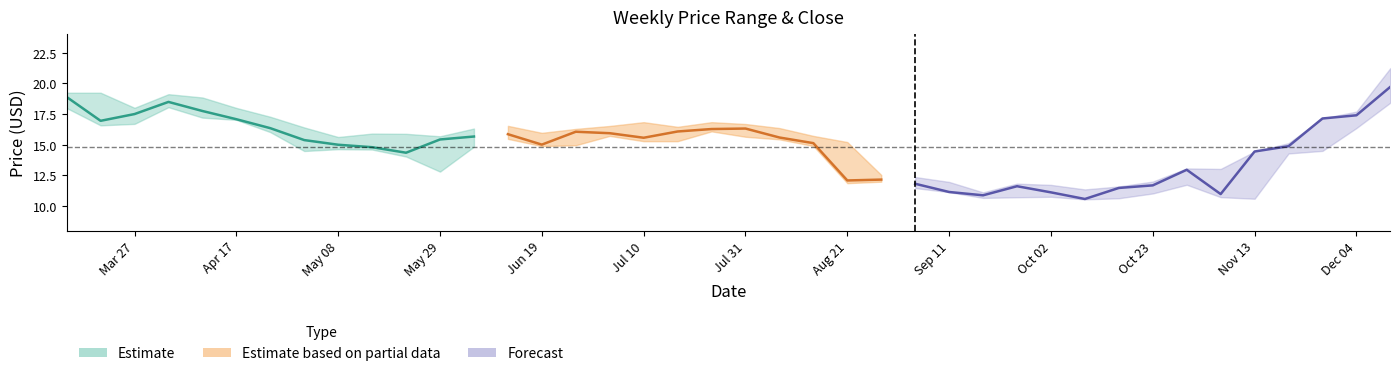

Where is Low nearest to the value 14?

10